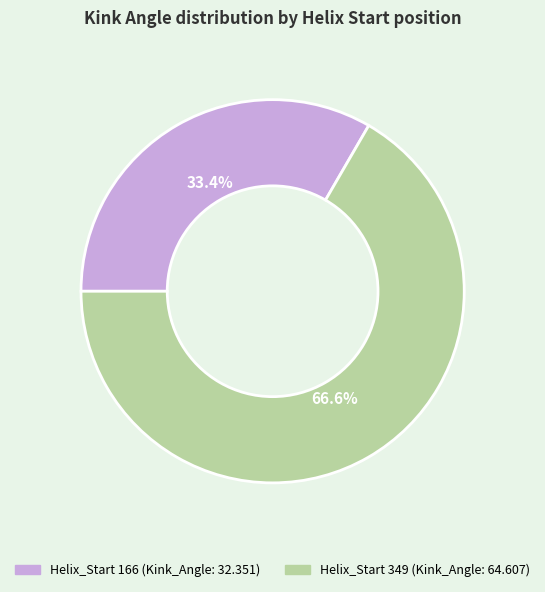

Is there any slice that represents more than half of the pie?

Yes